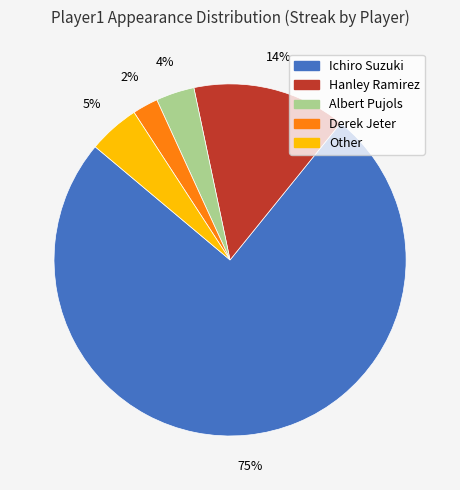

Rank the categories by value from lowest to highest.

Derek Jeter, Albert Pujols, Other, Hanley Ramirez, Ichiro Suzuki